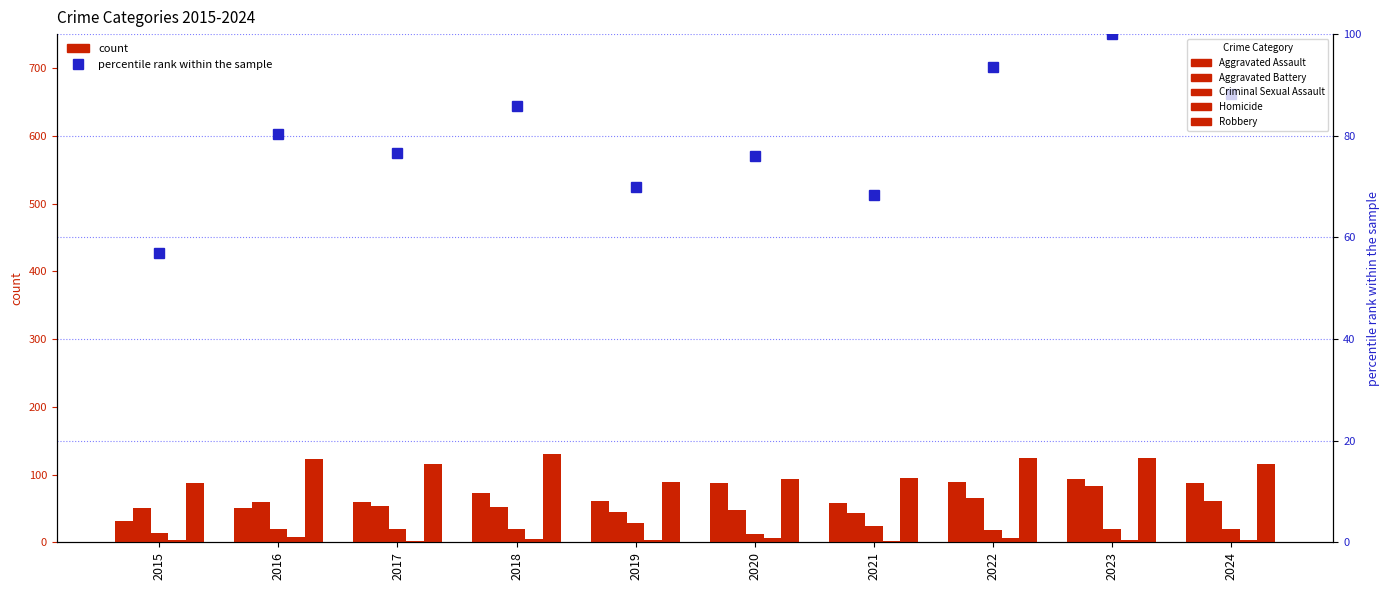

At which category does the chart reach its peak across all series?

2018